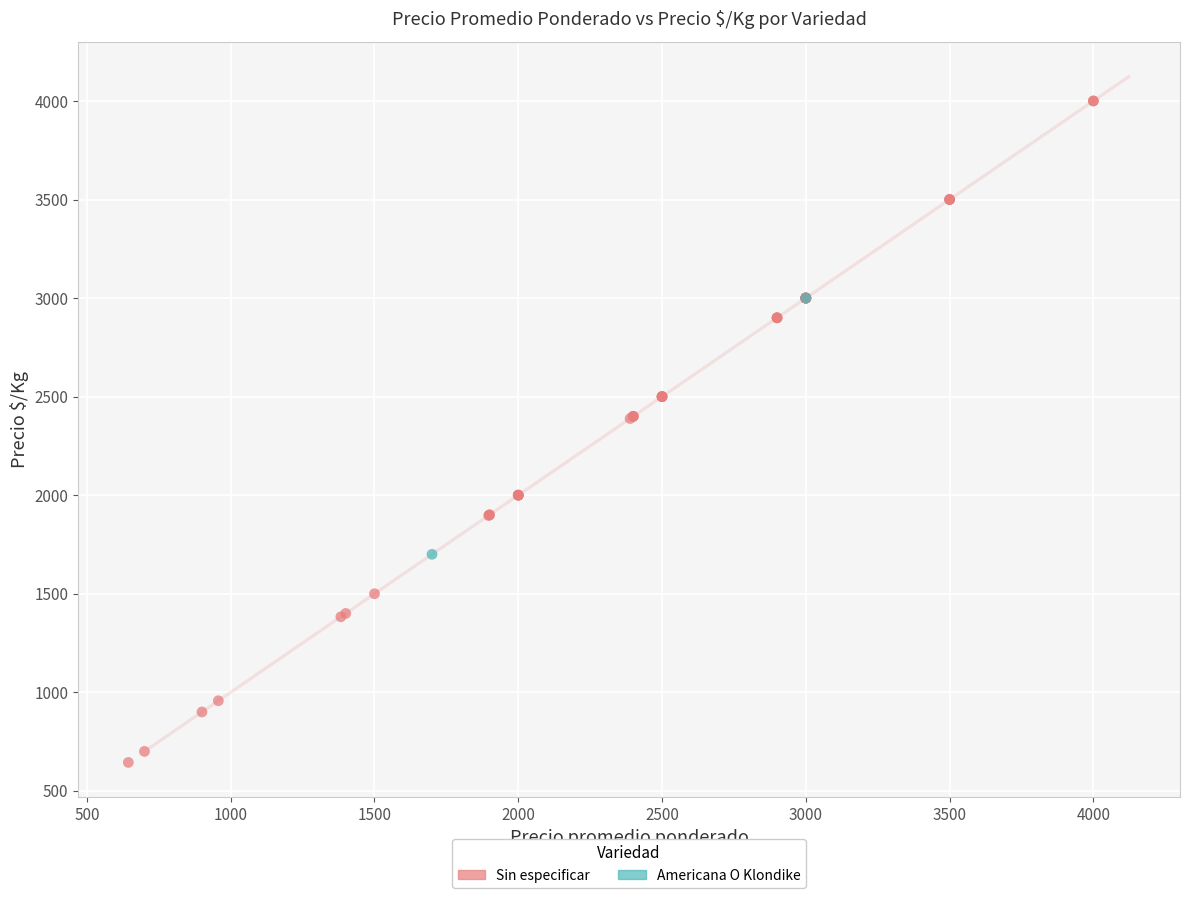

What are all the series names shown in the legend?

Sin especificar, Americana O Klondike